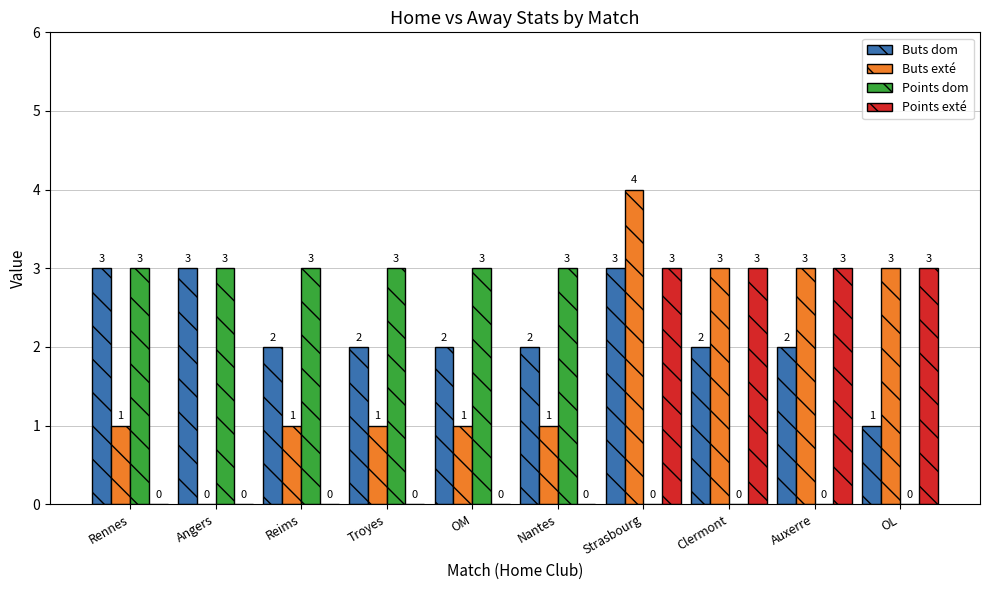

What is the sum of all Buts dom values?

22